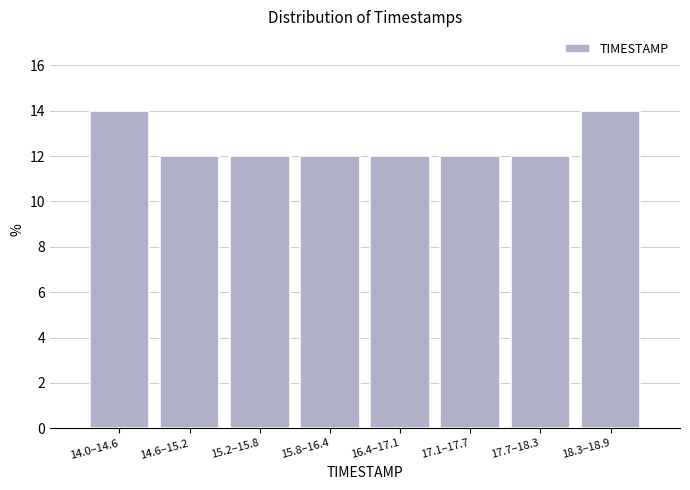

Reading left to right, what are all the values shown in this chart?

14.0–14.6=14.0	14.6–15.2=12.0	15.2–15.8=12.0	15.8–16.4=12.0	16.4–17.1=12.0	17.1–17.7=12.0	17.7–18.3=12.0	18.3–18.9=14.0